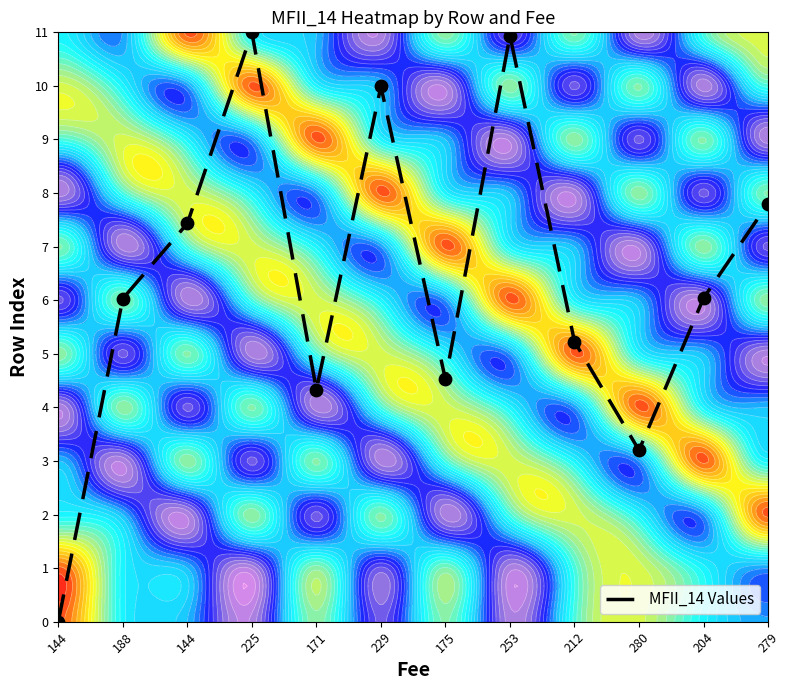

What is the sum of the values at 144 and 204?

13.5